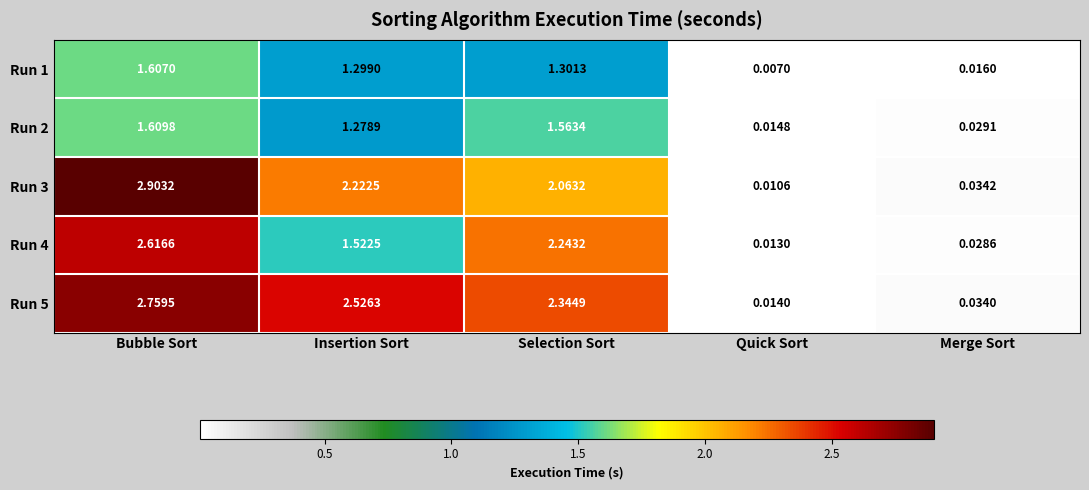

Is the value of Run 2 at Quick Sort greater than the value of Run 1 at Bubble Sort?

No